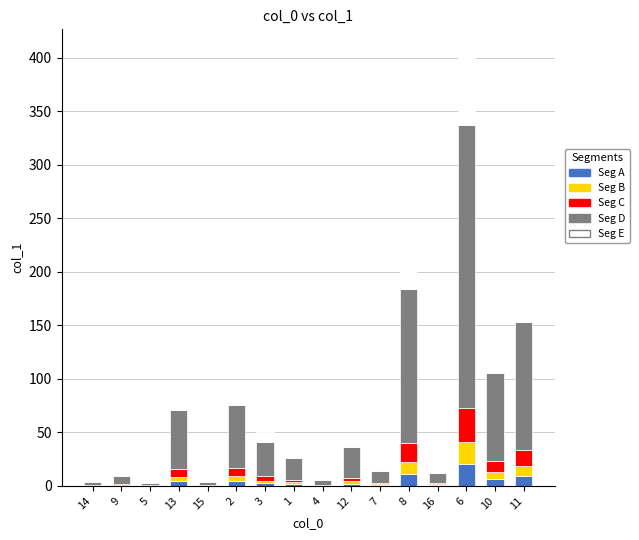

Count the number of data series in this chart.

5